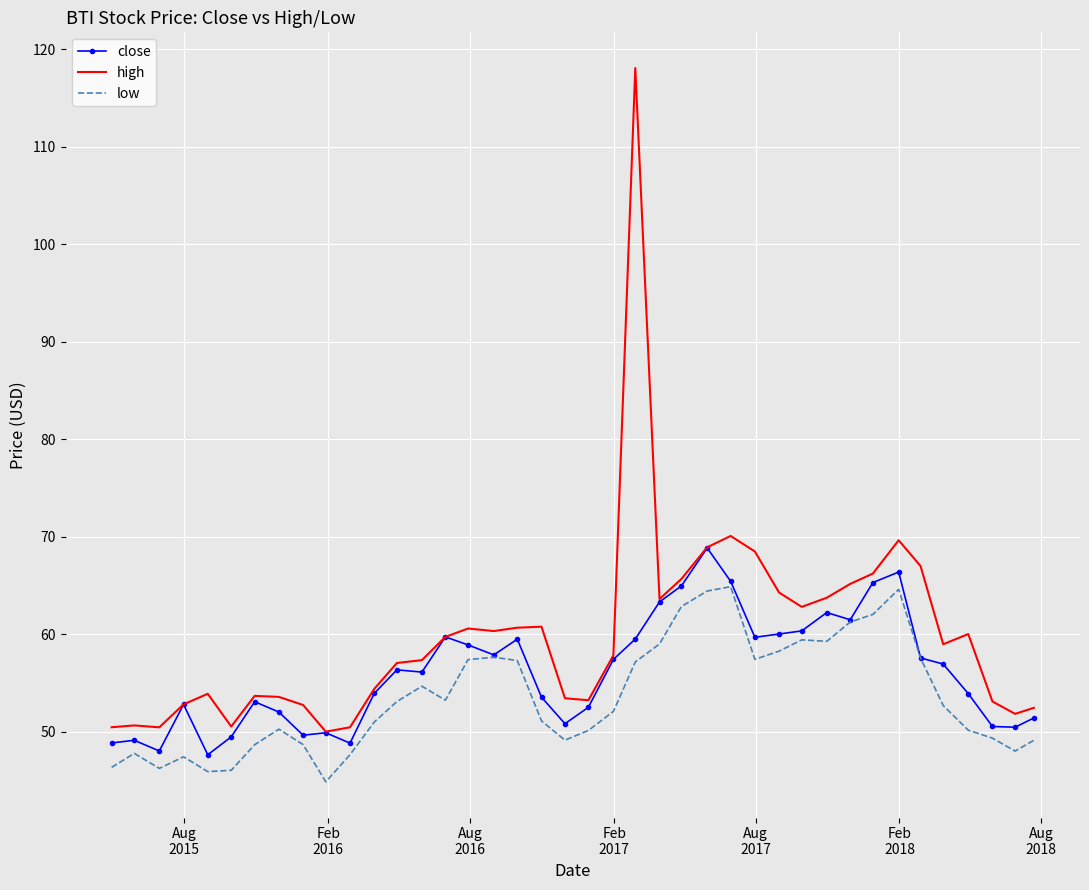

True or false: high and low cross at least once.

False